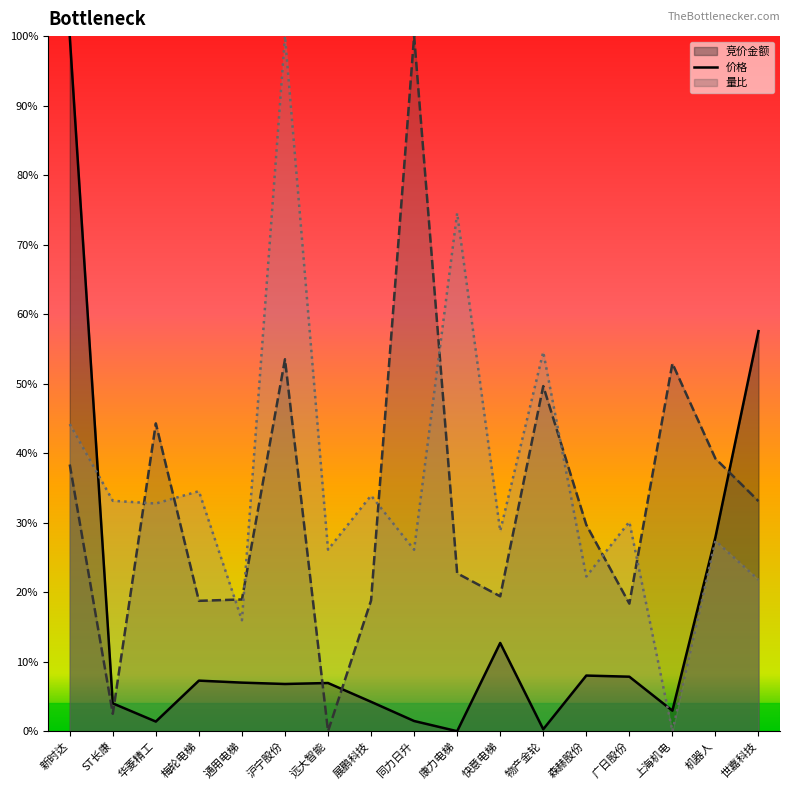

What is the difference between the 量比 values at 展鹏科技 and 森赫股份?

0.1